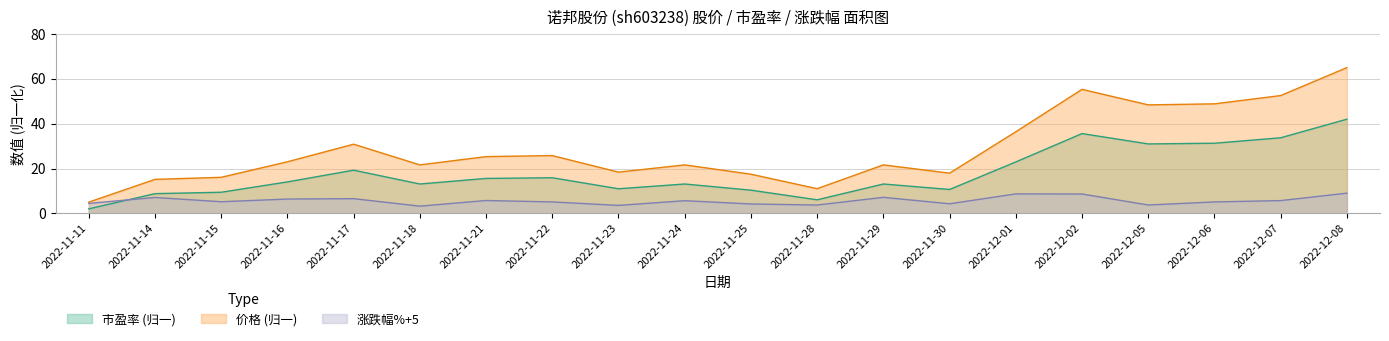

At which category is the sum across all series the highest?

2022-12-08